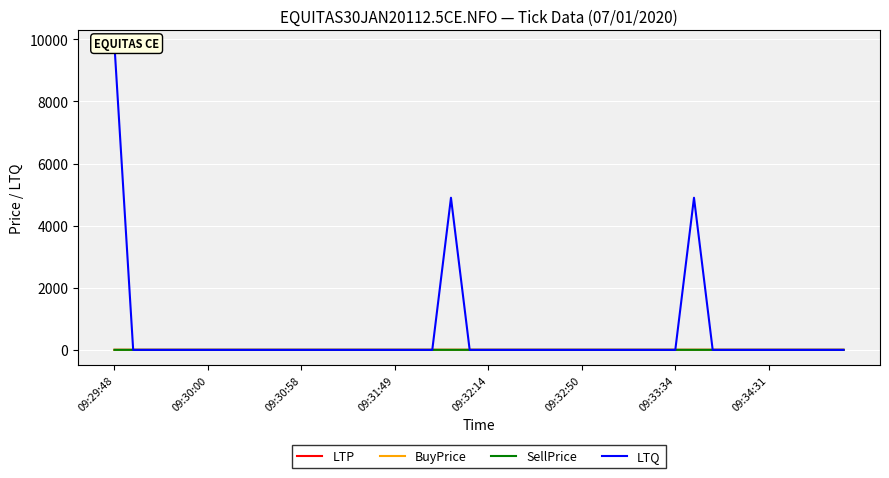

At how many categories does at least one series exceed 2446?

3